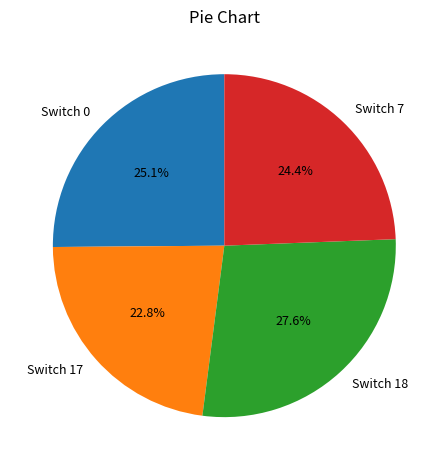

Between Switch 7 and Switch 17, which is larger?

Switch 7